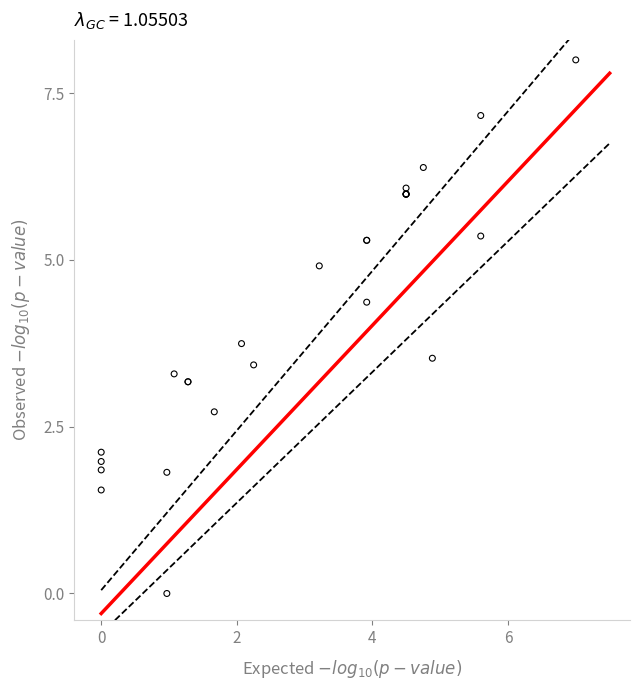

What Y value in the scatter plot is closest to 4?

3.7